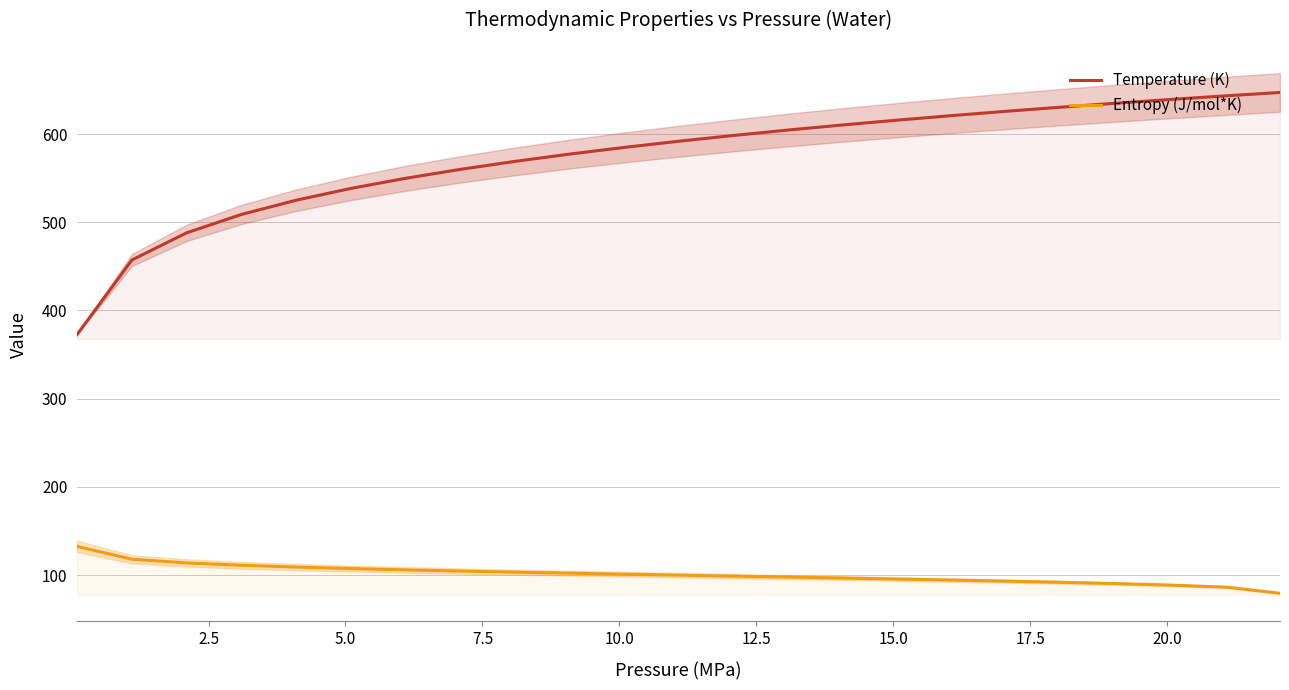

True or false: Entropy (J/mol*K) has more than 2 interior local peaks.

False